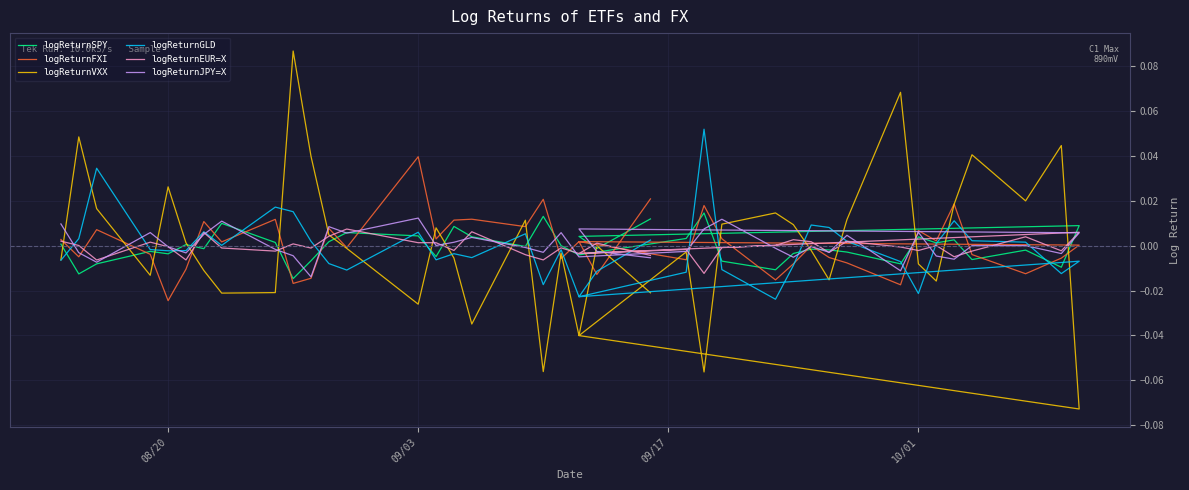

What is the difference between the maximum and minimum values in the logReturnGLD series?

0.1